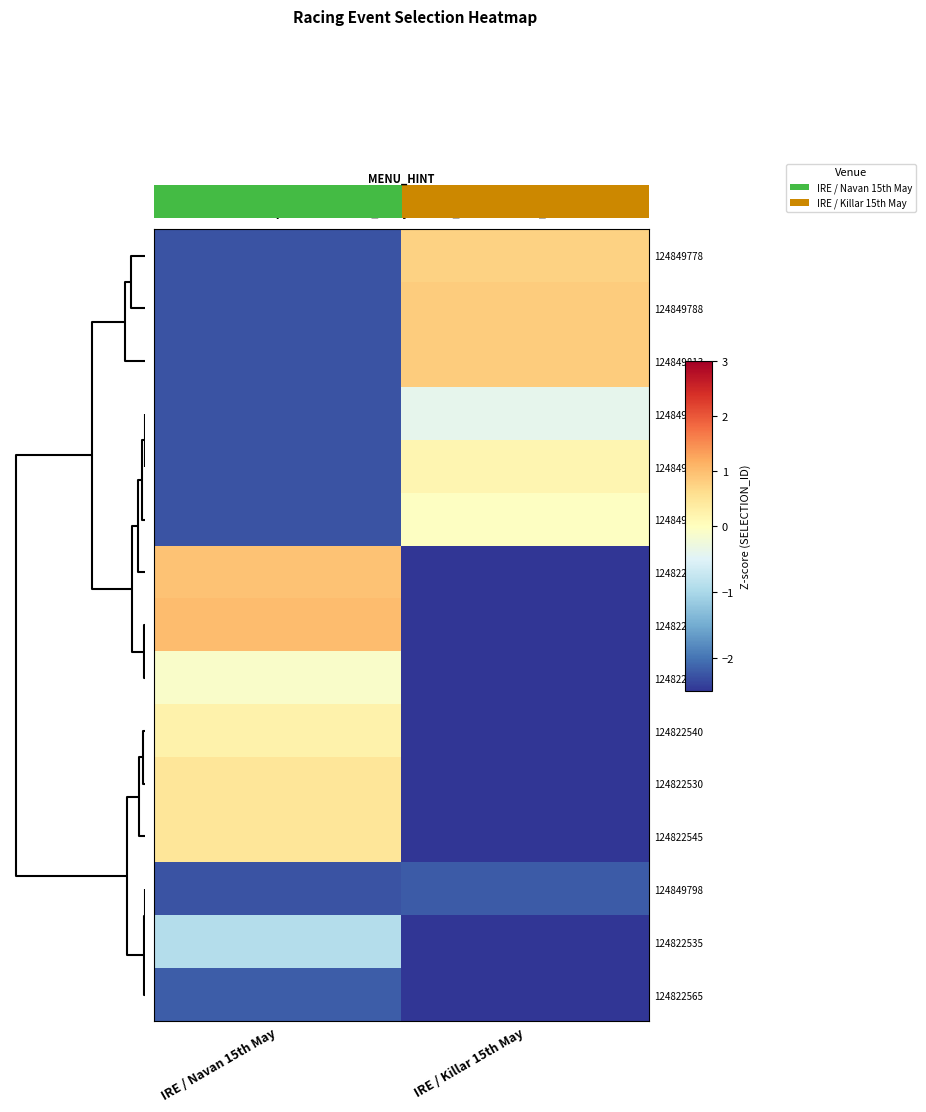

The value of 124849798 at IRE / Navan 15th May is -2.2. True or false?

True